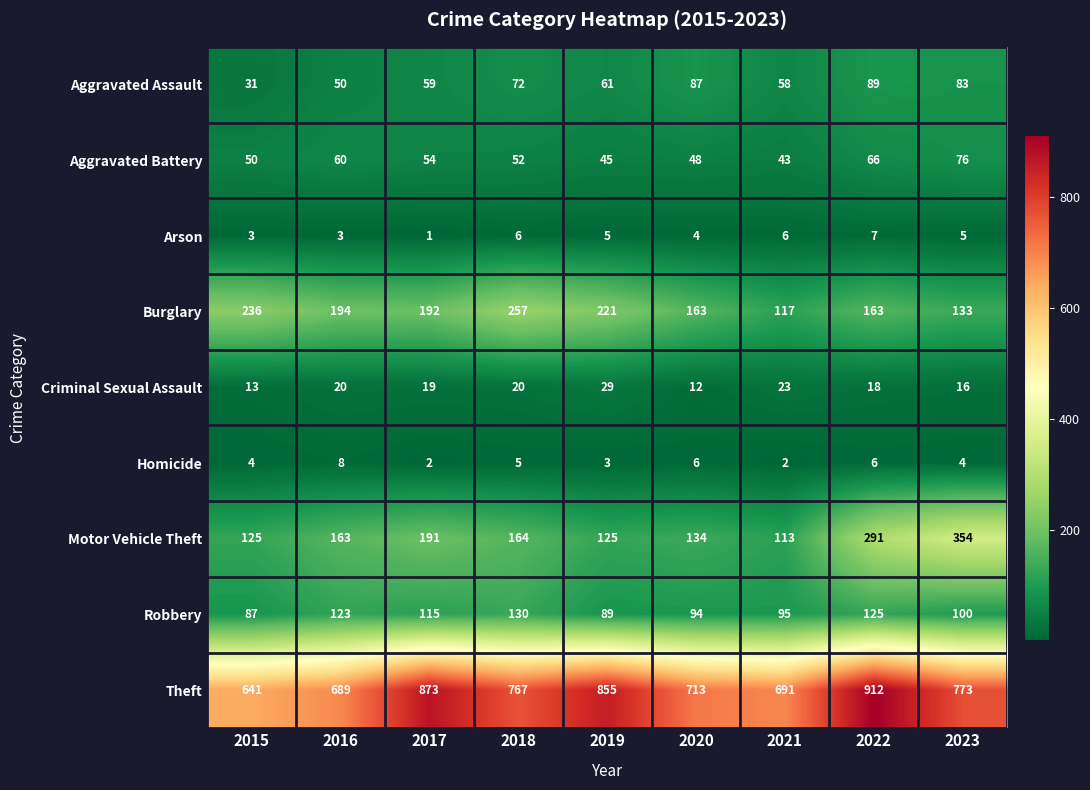

What is the total value across all series at 2020?

1261